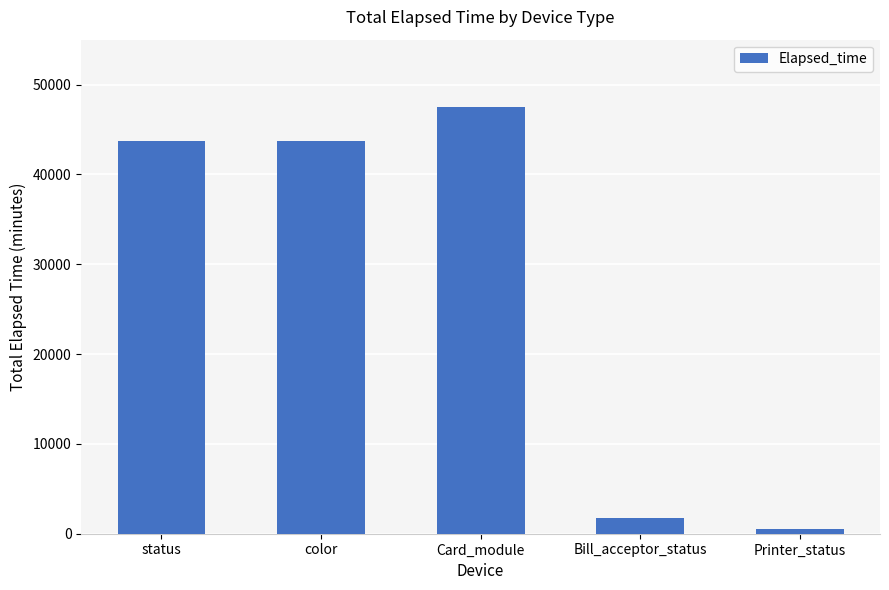

True or false: the data shows 43755 at status.

True